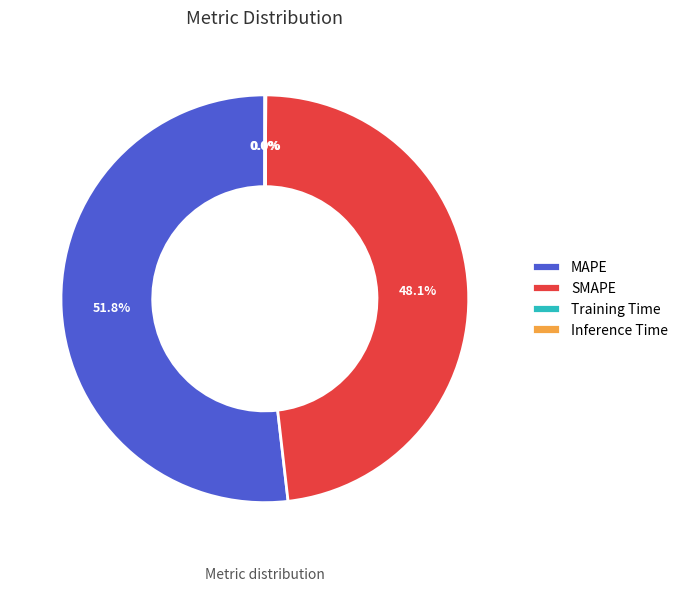

Which slice is the largest?

MAPE